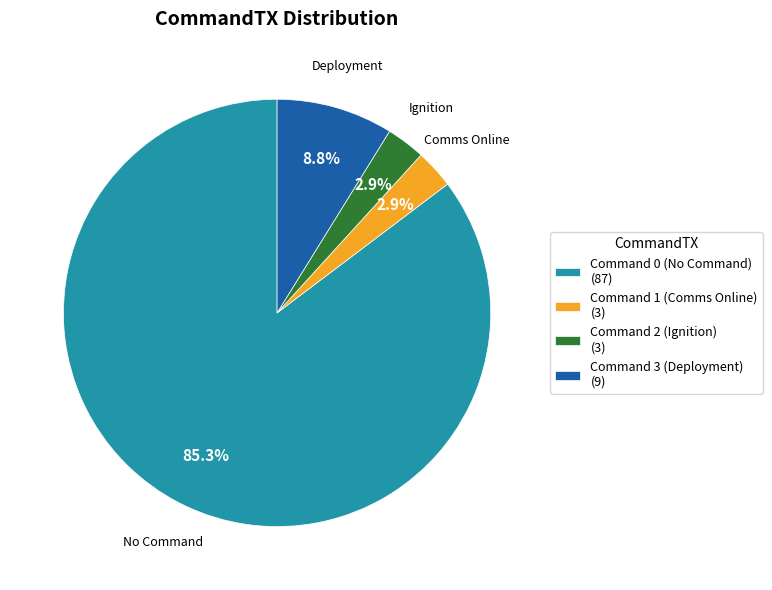

How much of the chart is everything except Command 3 (Deployment) (9)?

91.2%